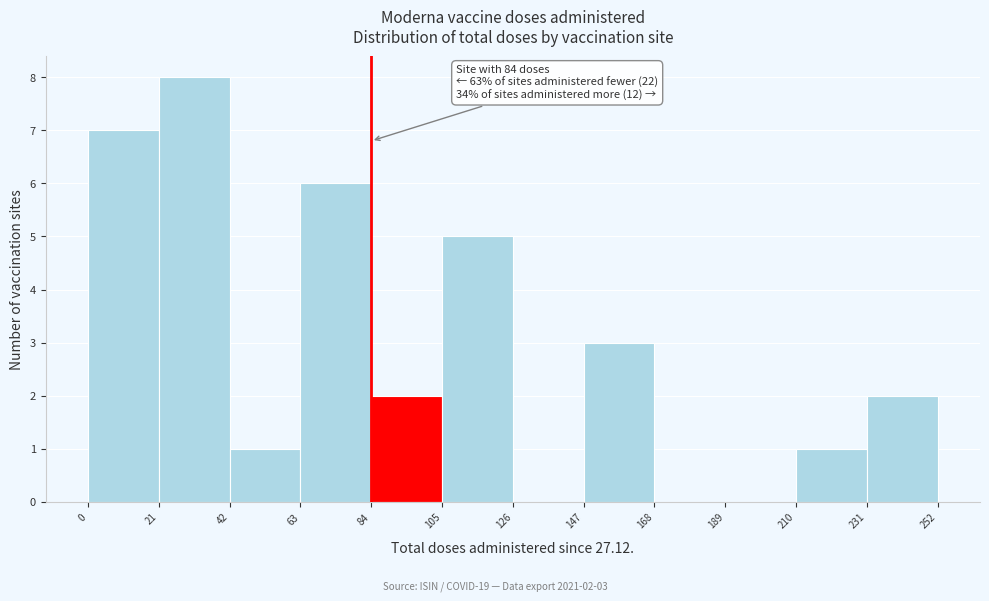

Over which range of the x-axis is the bar tallest?

21 to 42